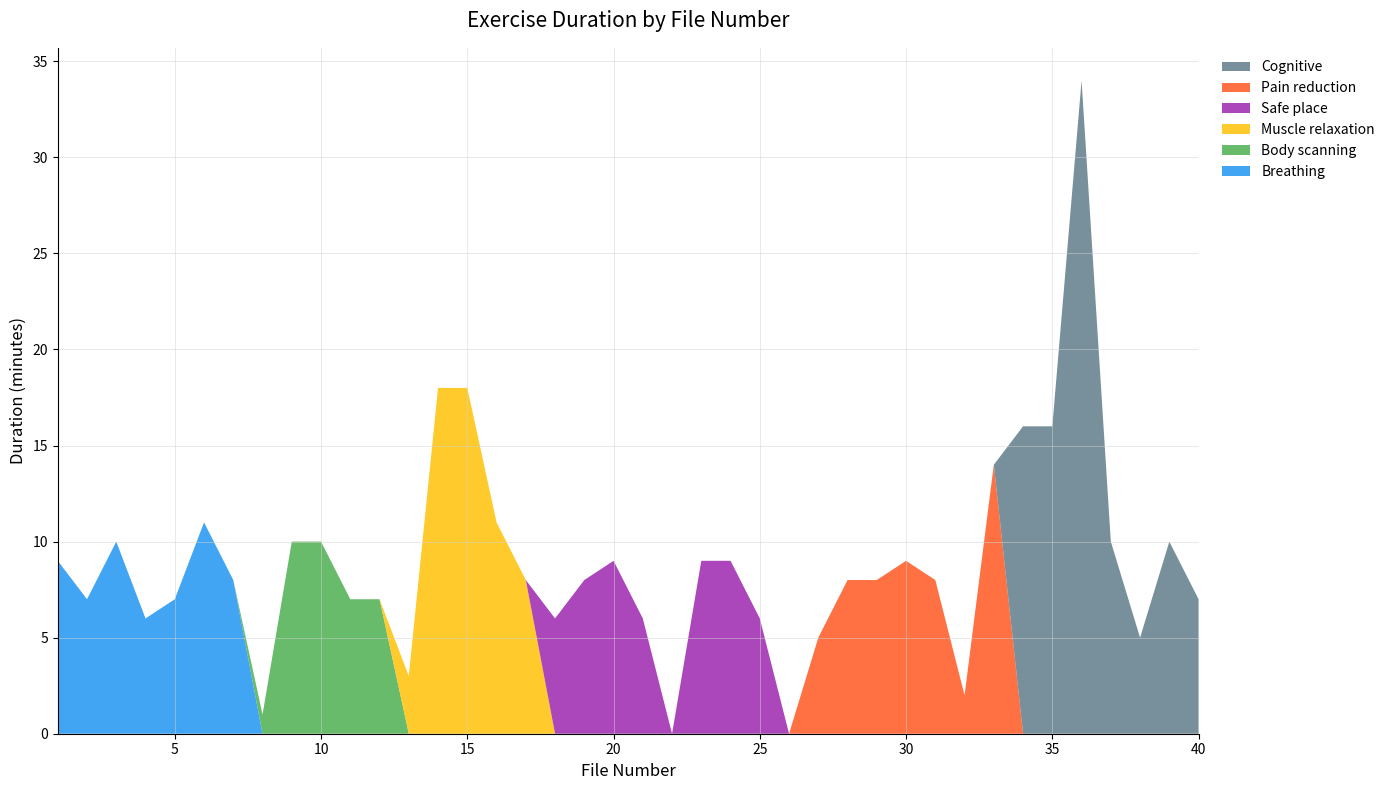

Reading right to left, what are all the values shown in this chart?

Breathing: 40=0	39=0	38=0	37=0	36=0	35=0	34=0	33=0	32=0	31=0	30=0	29=0	28=0	27=0	26=0	25=0	24=0	23=0	22=0	21=0	20=0	19=0	18=0	17=0	16=0	15=0	14=0	13=0	12=0	11=0	10=0	9=0	8=0	7=8	6=11	5=7	4=6	3=10	2=7	1=9
Body scanning: 40=0	39=0	38=0	37=0	36=0	35=0	34=0	33=0	32=0	31=0	30=0	29=0	28=0	27=0	26=0	25=0	24=0	23=0	22=0	21=0	20=0	19=0	18=0	17=0	16=0	15=0	14=0	13=0	12=7	11=7	10=10	9=10	8=1	7=0	6=0	5=0	4=0	3=0	2=0	1=0
Muscle relaxation: 40=0	39=0	38=0	37=0	36=0	35=0	34=0	33=0	32=0	31=0	30=0	29=0	28=0	27=0	26=0	25=0	24=0	23=0	22=0	21=0	20=0	19=0	18=0	17=8	16=11	15=18	14=18	13=3	12=0	11=0	10=0	9=0	8=0	7=0	6=0	5=0	4=0	3=0	2=0	1=0
Safe place: 40=0	39=0	38=0	37=0	36=0	35=0	34=0	33=0	32=0	31=0	30=0	29=0	28=0	27=0	26=0	25=6	24=9	23=9	22=0	21=6	20=9	19=8	18=6	17=0	16=0	15=0	14=0	13=0	12=0	11=0	10=0	9=0	8=0	7=0	6=0	5=0	4=0	3=0	2=0	1=0
Pain reduction: 40=0	39=0	38=0	37=0	36=0	35=0	34=0	33=14	32=2	31=8	30=9	29=8	28=8	27=5	26=0	25=0	24=0	23=0	22=0	21=0	20=0	19=0	18=0	17=0	16=0	15=0	14=0	13=0	12=0	11=0	10=0	9=0	8=0	7=0	6=0	5=0	4=0	3=0	2=0	1=0
Cognitive: 40=7	39=10	38=5	37=10	36=34	35=16	34=16	33=0	32=0	31=0	30=0	29=0	28=0	27=0	26=0	25=0	24=0	23=0	22=0	21=0	20=0	19=0	18=0	17=0	16=0	15=0	14=0	13=0	12=0	11=0	10=0	9=0	8=0	7=0	6=0	5=0	4=0	3=0	2=0	1=0